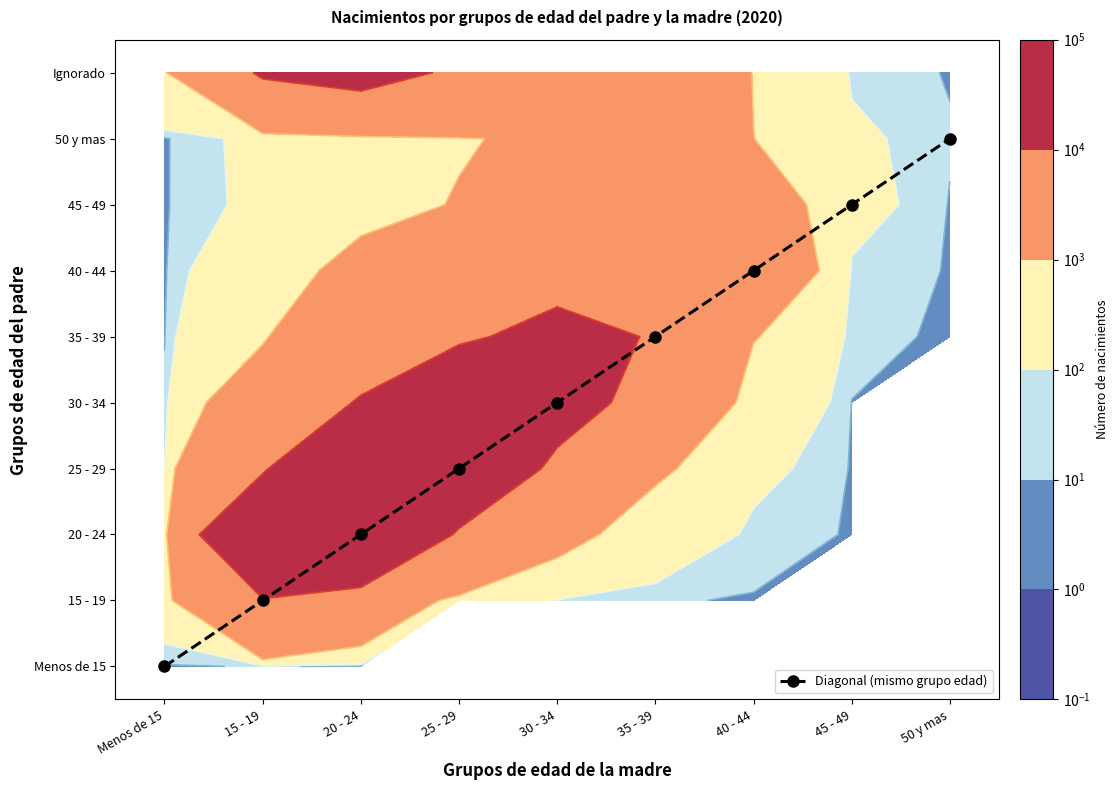

What is the difference between the values at 40 - 44 and 50 y mas?

2